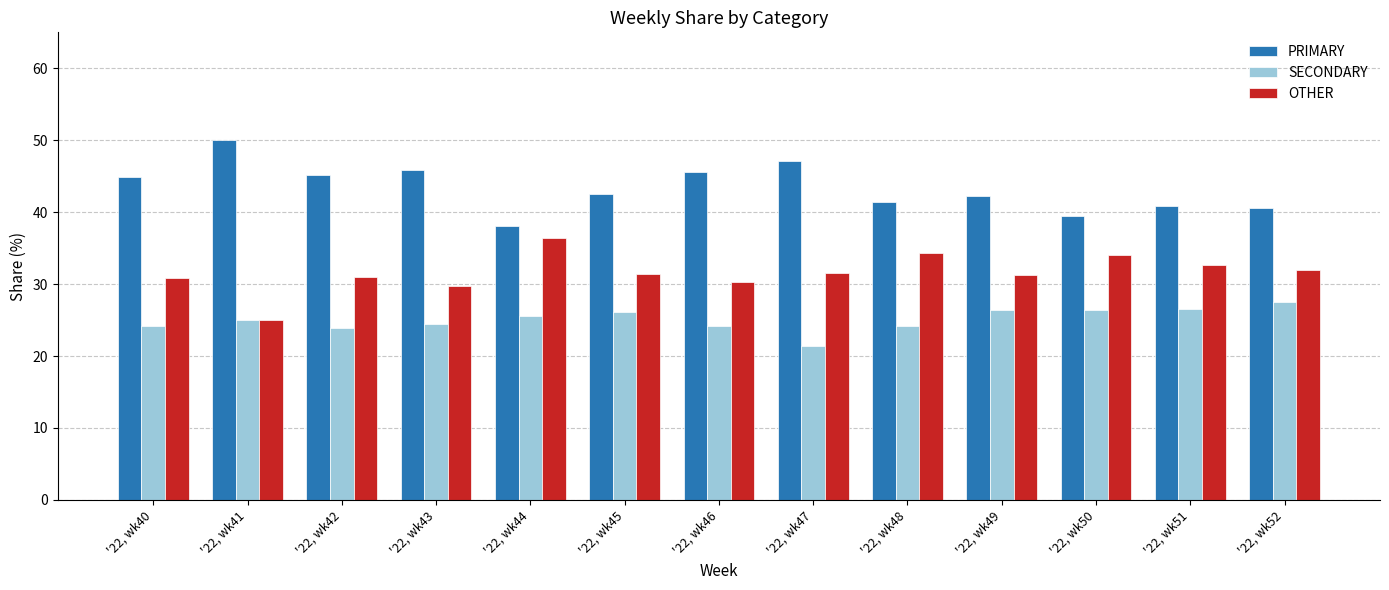

Is the value of SECONDARY at '22, wk43 greater than the value of OTHER at '22, wk47?

No